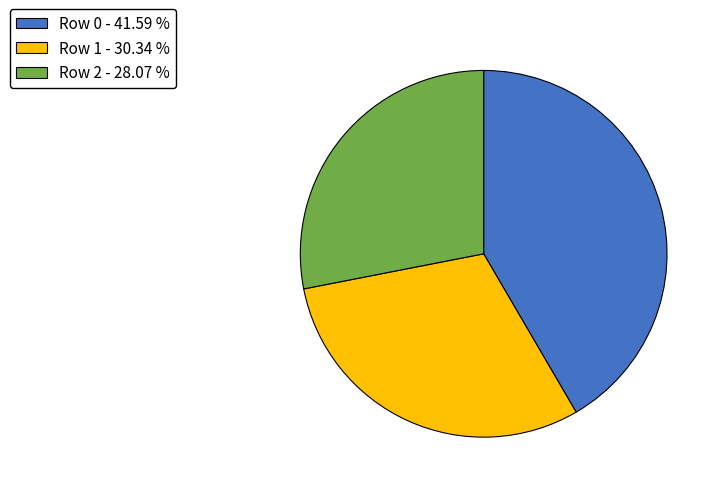

What is the largest slice in the pie chart?

Row 0